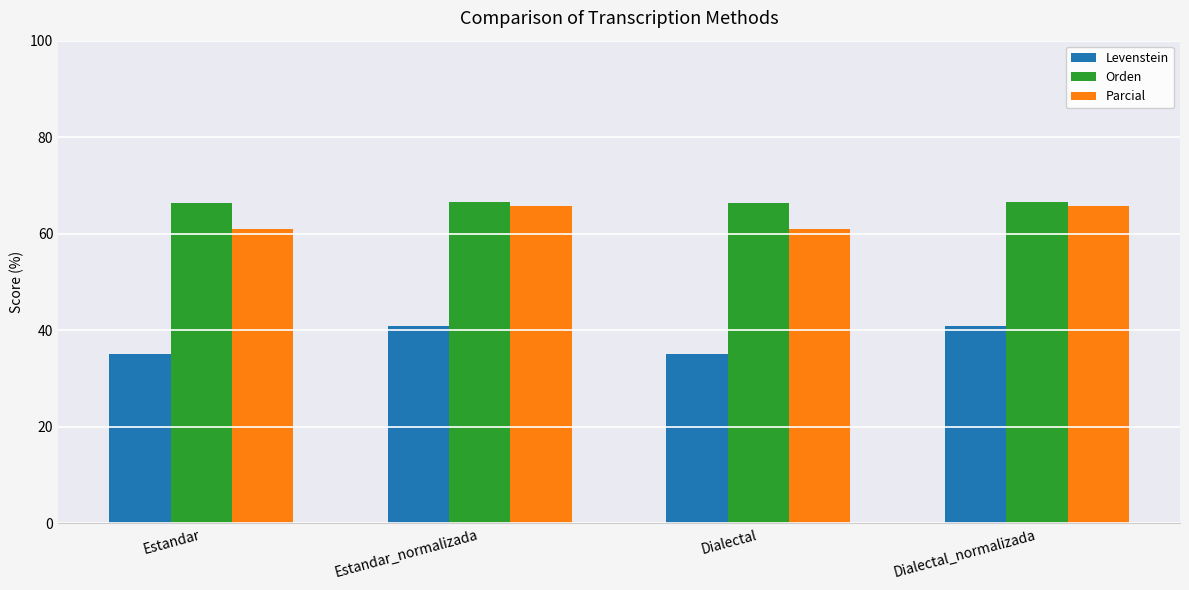

How many bars are there in total?

12